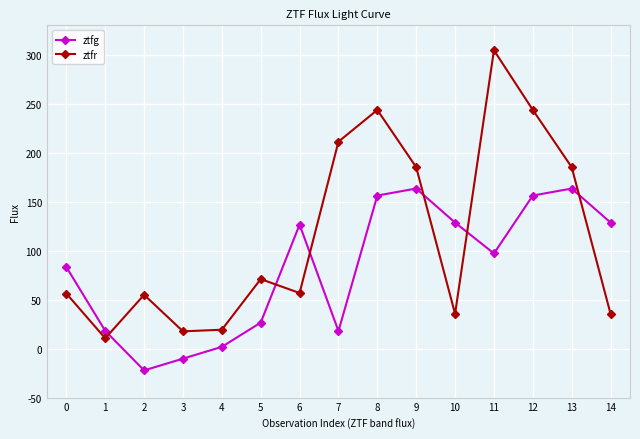

List the series in order of their overall mean, lowest first.

ztfg, ztfr